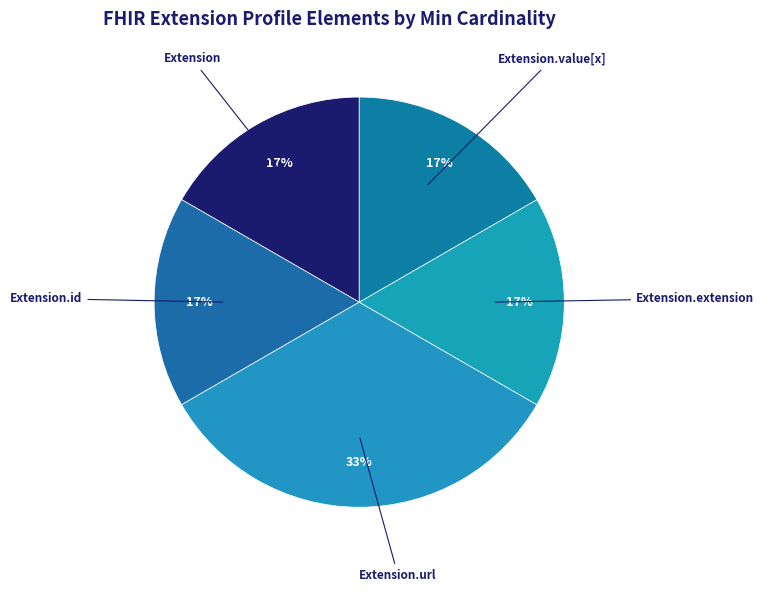

Which category has the biggest portion of the pie?

Extension.url